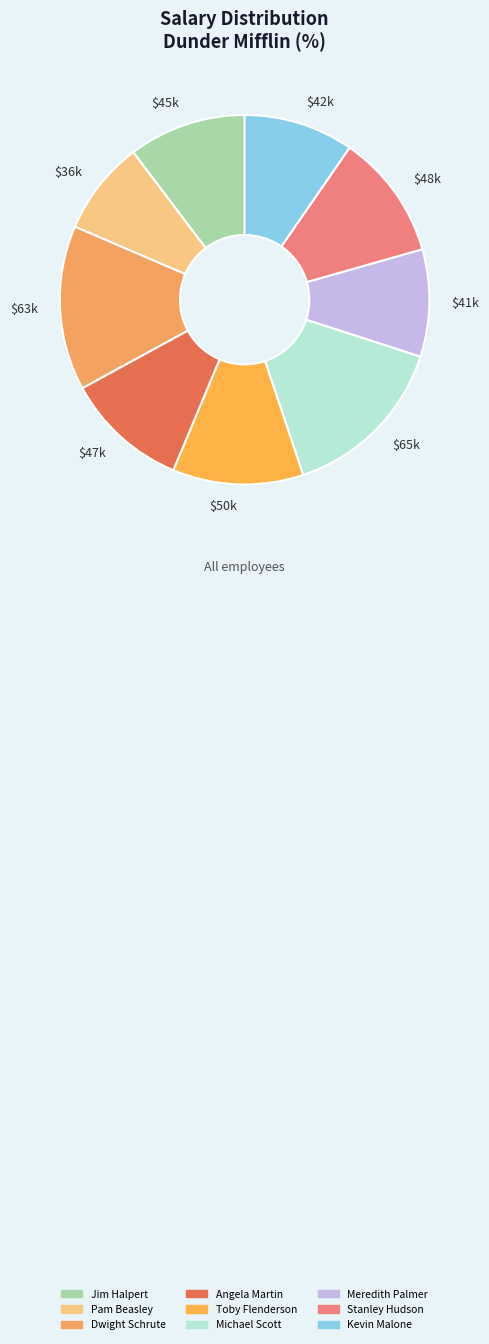

Does $36k represent more than half of the total?

No